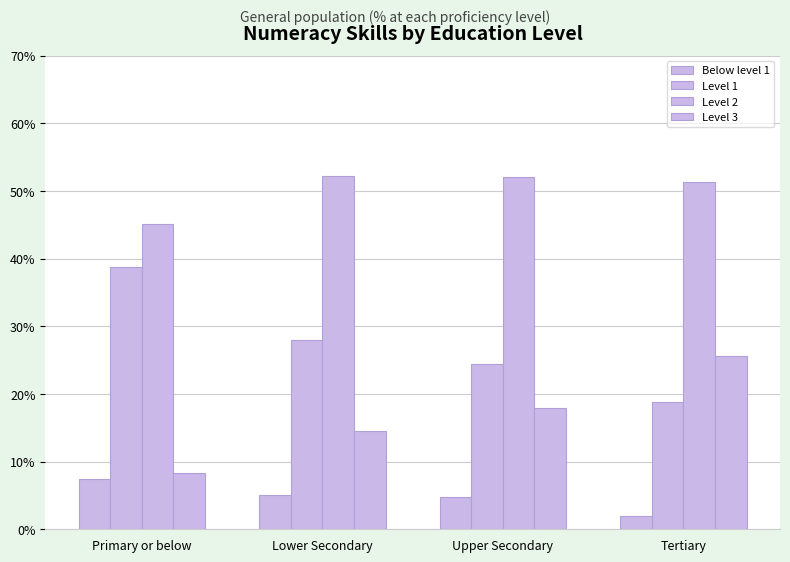

At which category is the sum across all series the highest?

Lower Secondary